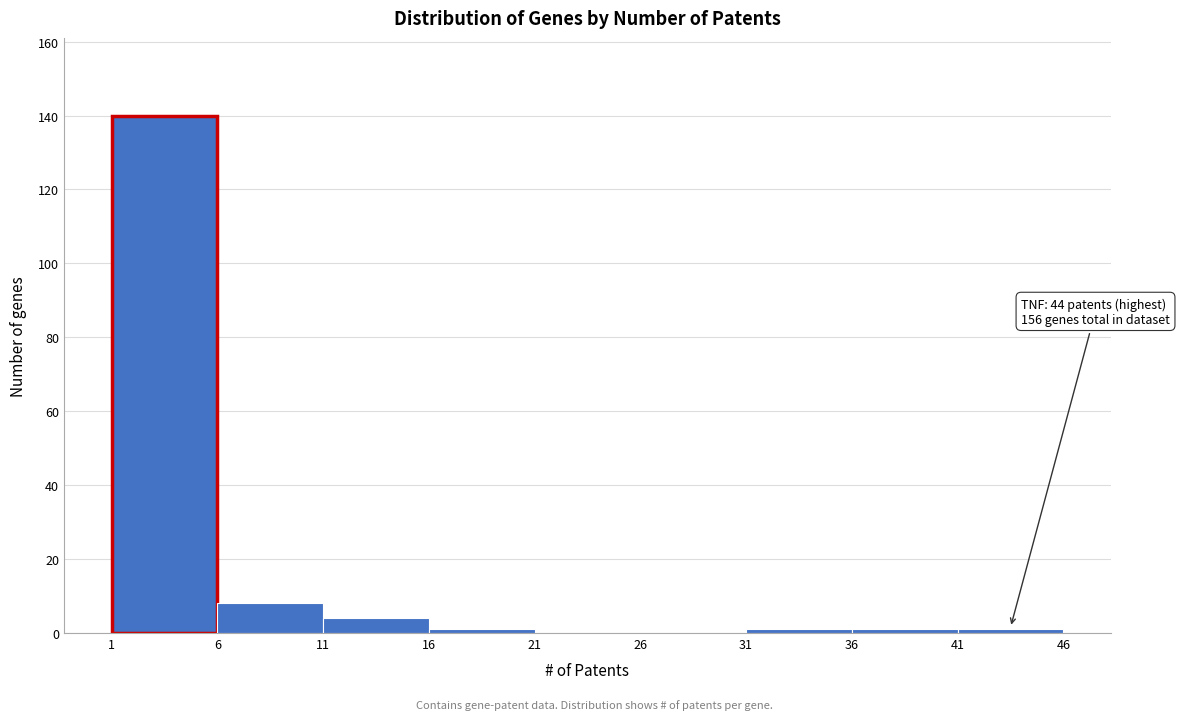

Over which range of the x-axis is the bar tallest?

1 to 6